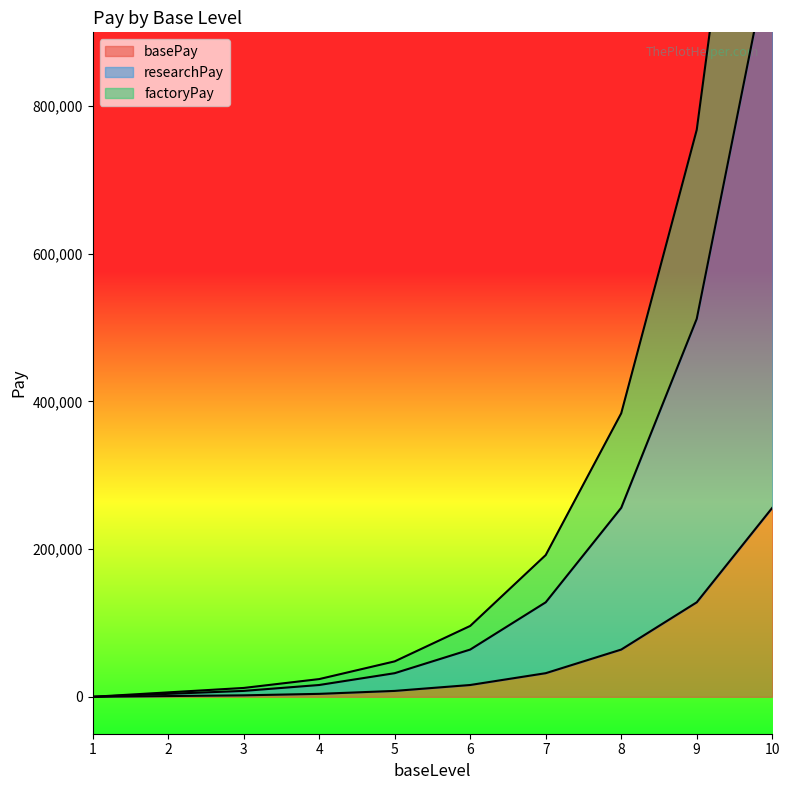

What is the maximum value for factoryPay?

1536000